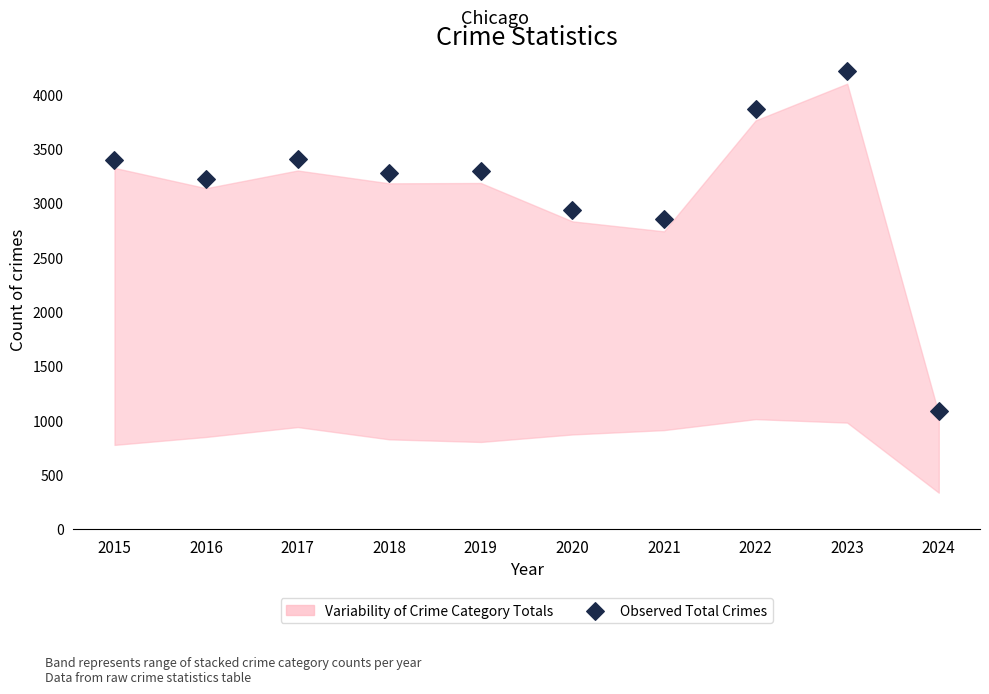

What is the average Y value?

3153